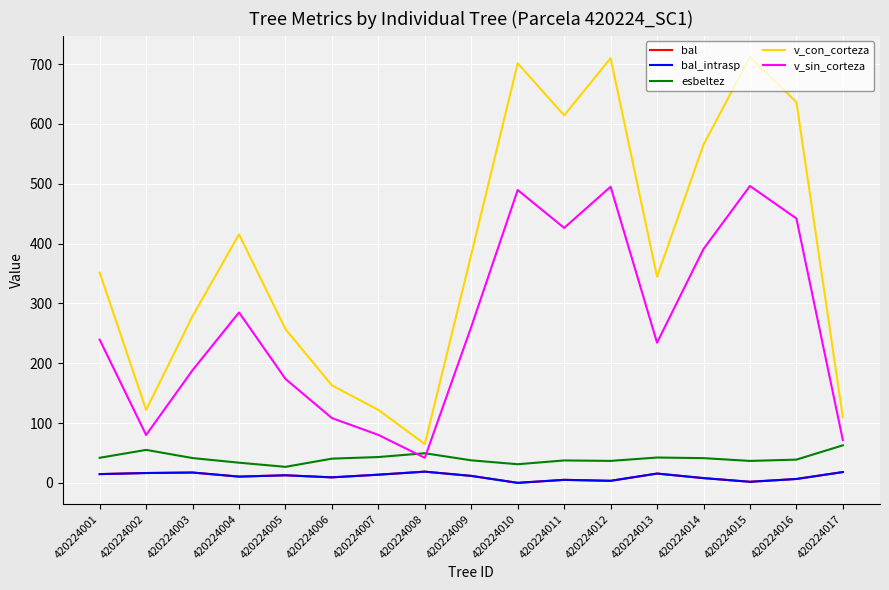

Where is the first local maximum for v_con_corteza?

420224004